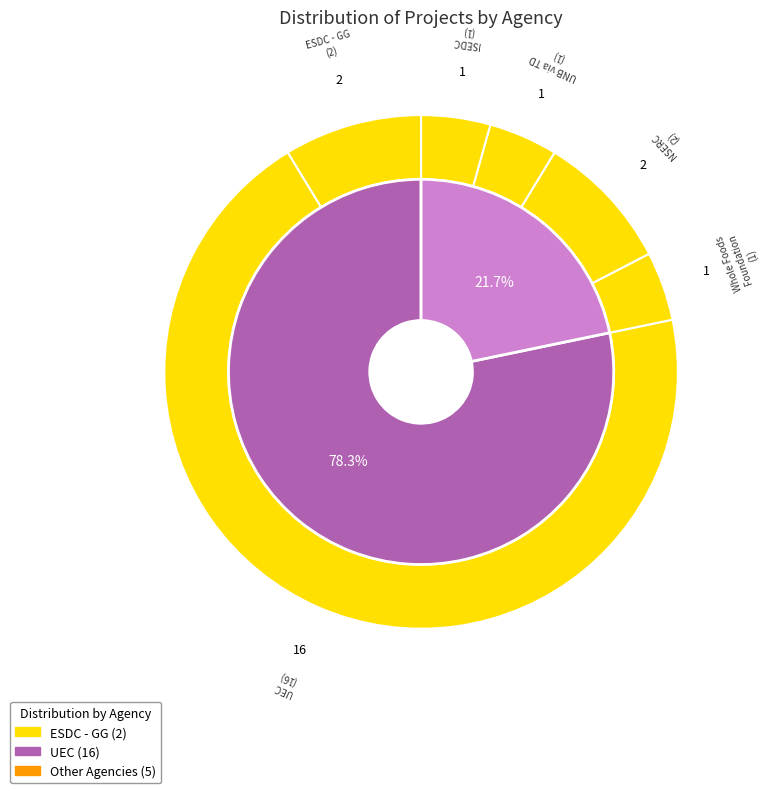

True or false: ESDC - GG accounts for 7% of the total.

False